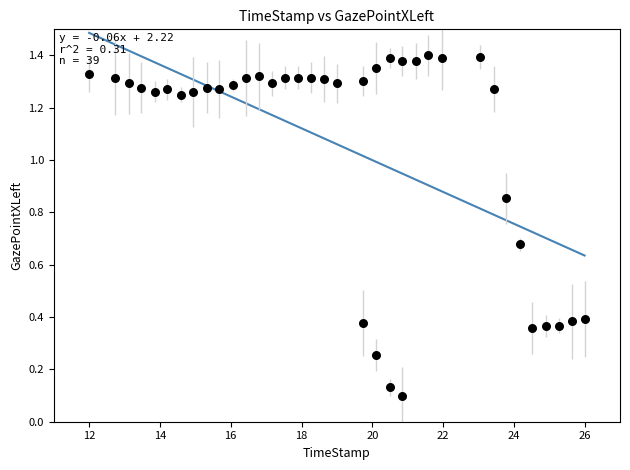

What is the range of X values (max minus min)?

14.0